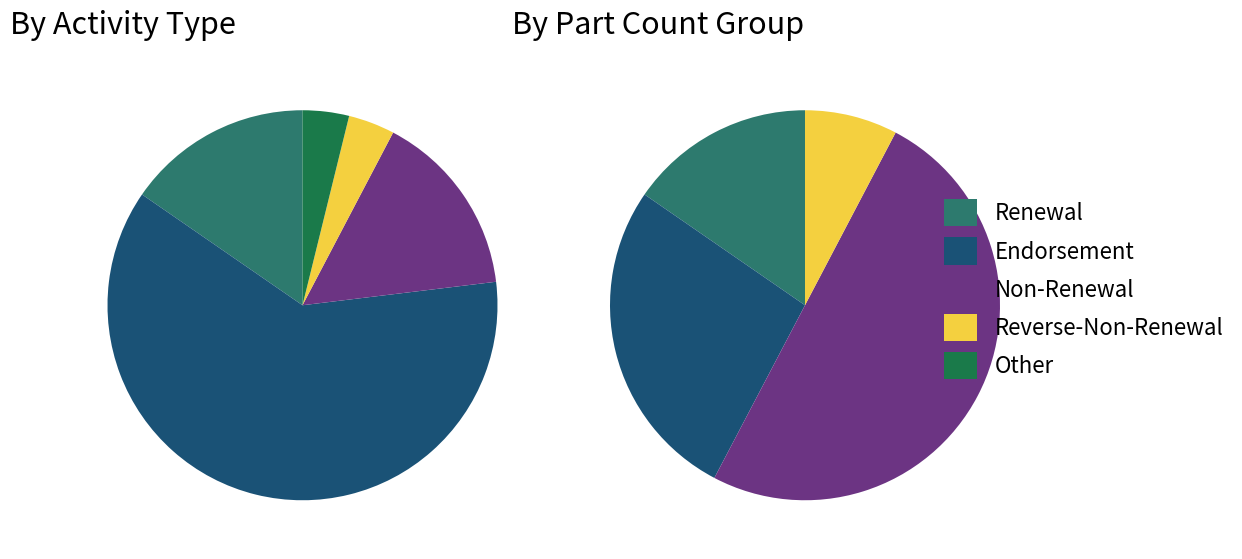

What is the ratio of the value at Renewal to the value at Non-Renewal?

1.0